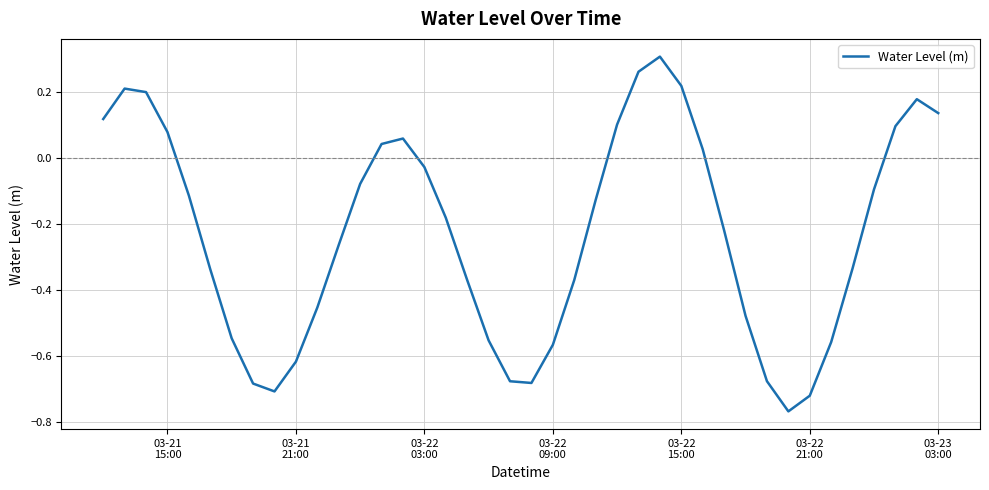

What is the difference between the maximum and minimum values?

1.1